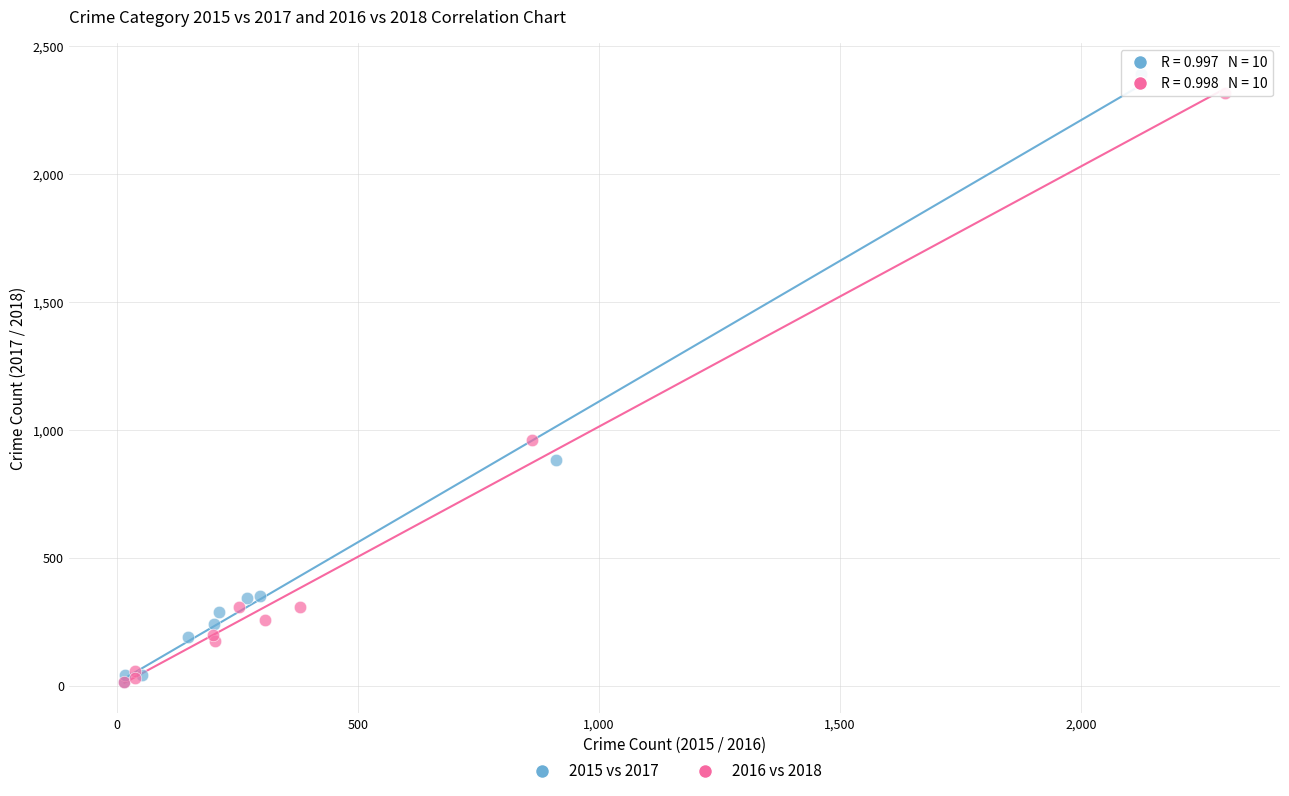

Which series contains the highest Y value?

2015 vs 2017